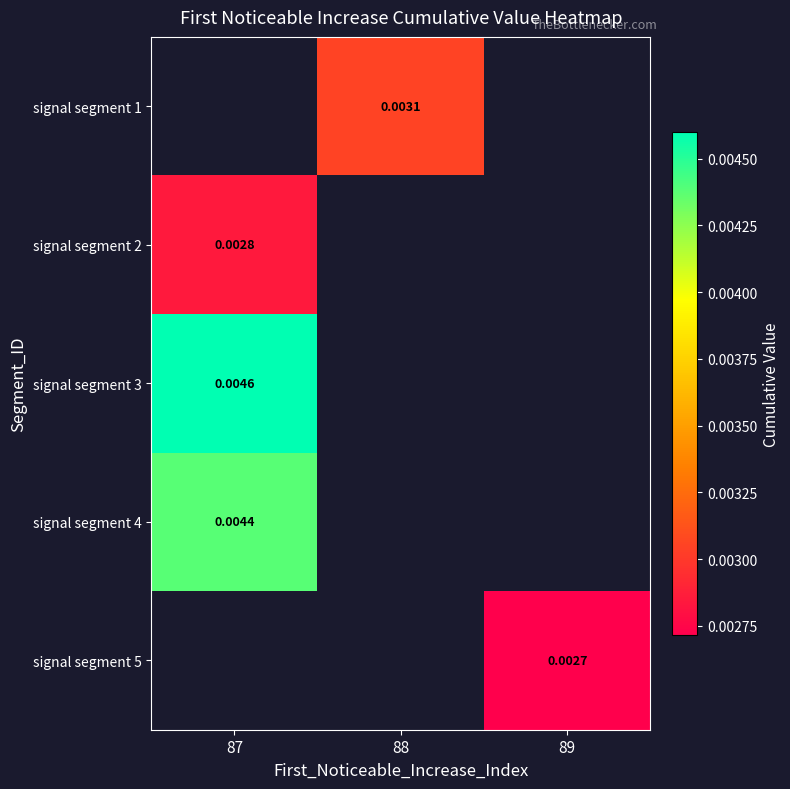

Which label corresponds to the smallest value in the chart?

89